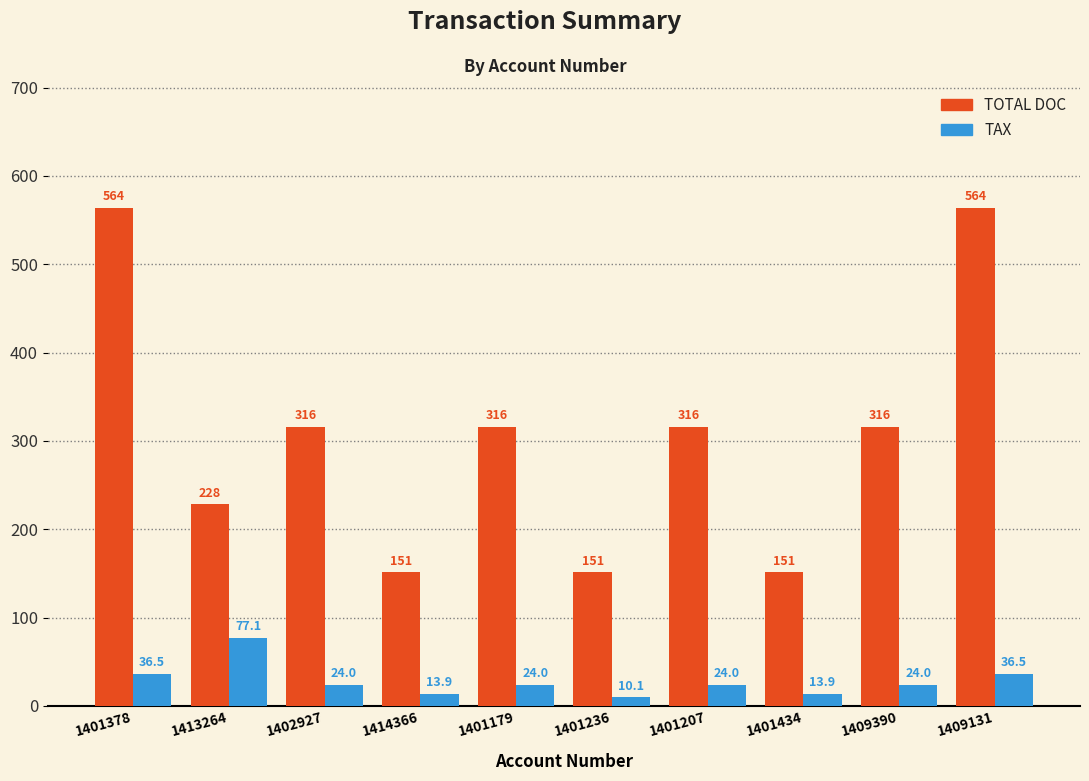

What is the label of the 1st bar from the left?

1401378